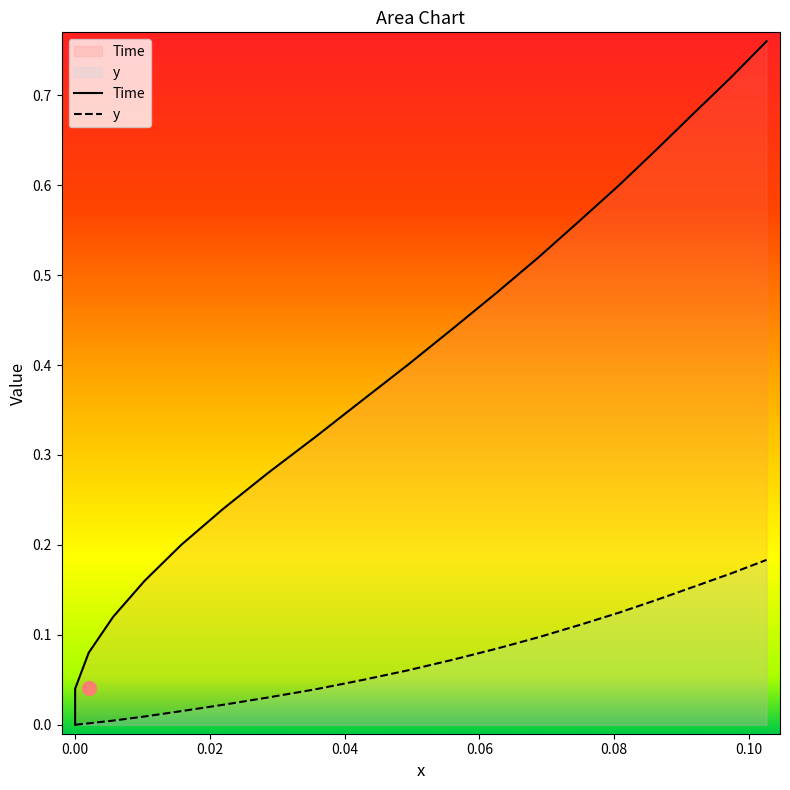

What position from the right is 0.06?

16